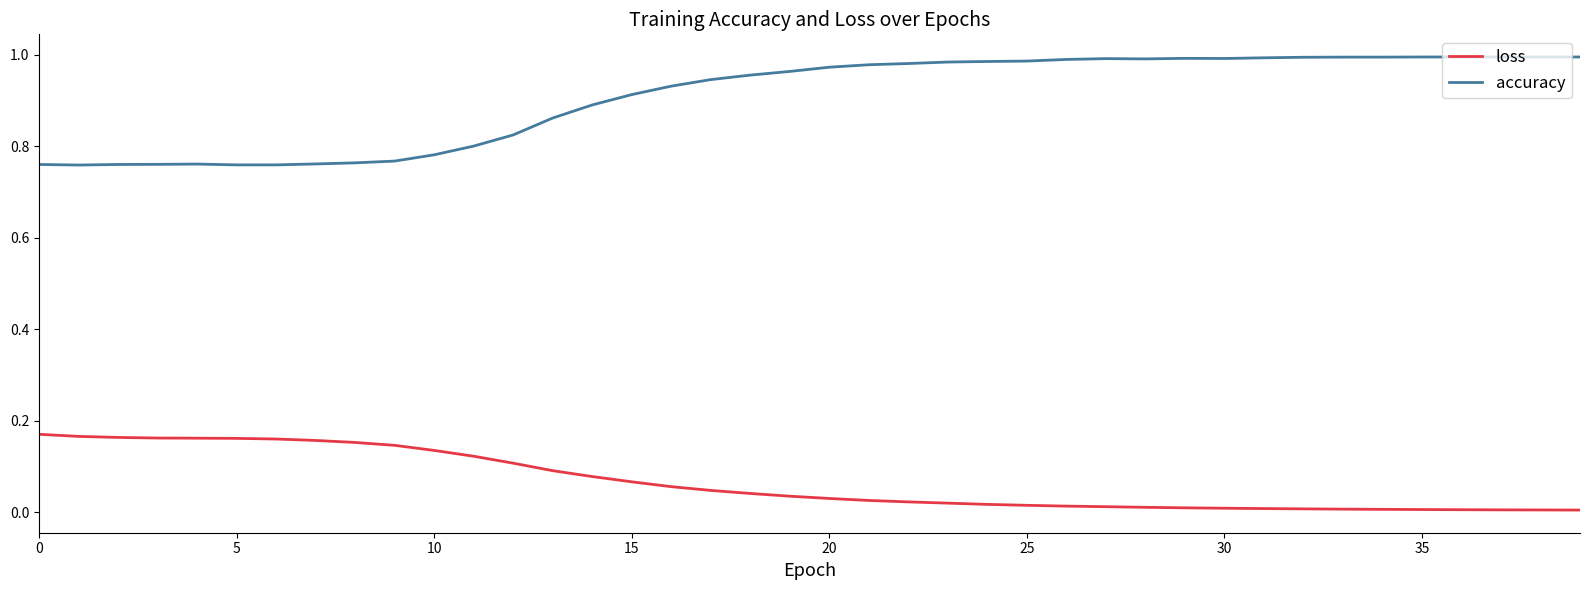

Which series has the largest total across all categories?

accuracy